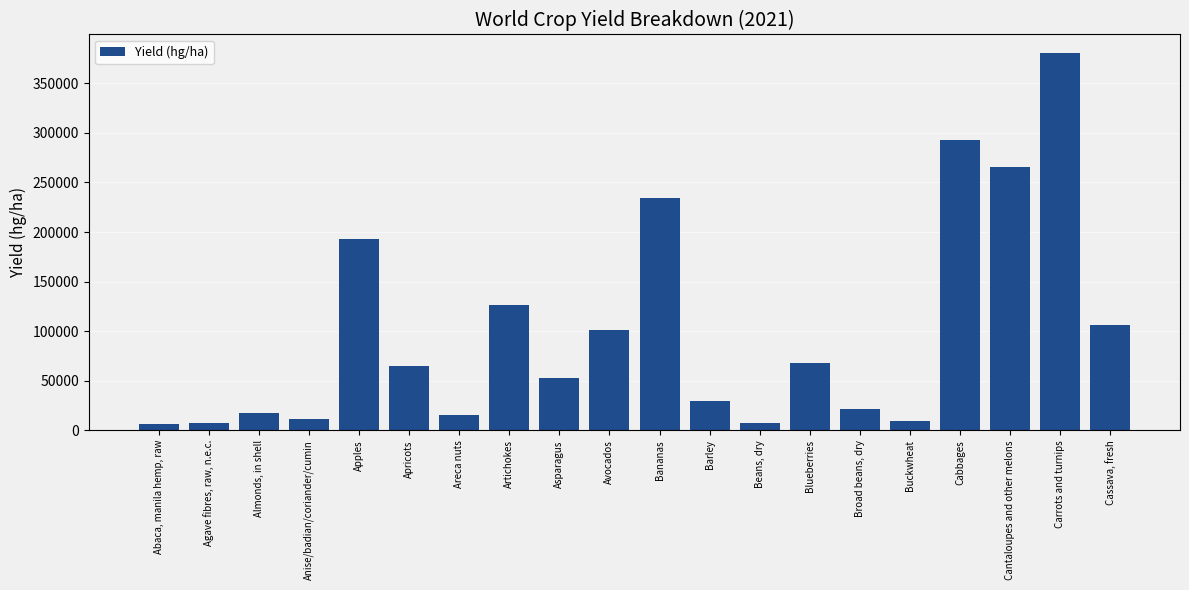

List the labels in order of value, largest first.

Carrots and turnips, Cabbages, Cantaloupes and other melons, Bananas, Apples, Artichokes, Cassava, fresh, Avocados, Blueberries, Apricots, Asparagus, Barley, Broad beans, dry, Almonds, in shell, Areca nuts, Anise/badian/coriander/cumin, Buckwheat, Beans, dry, Agave fibres, raw, n.e.c., Abaca, manila hemp, raw